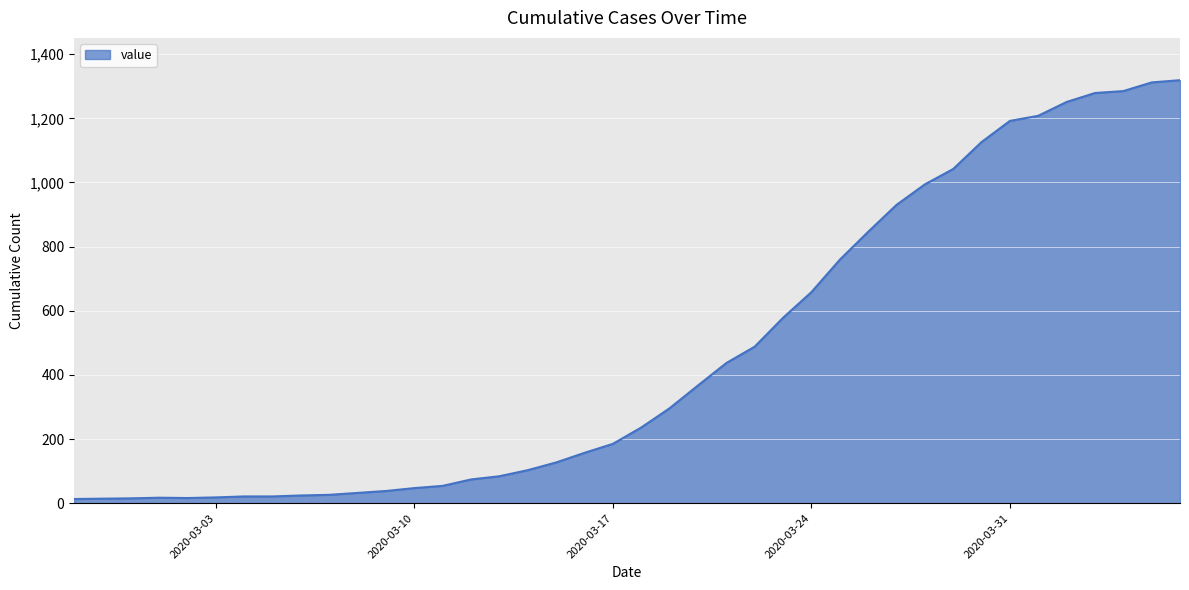

What is the greatest value displayed?

1319